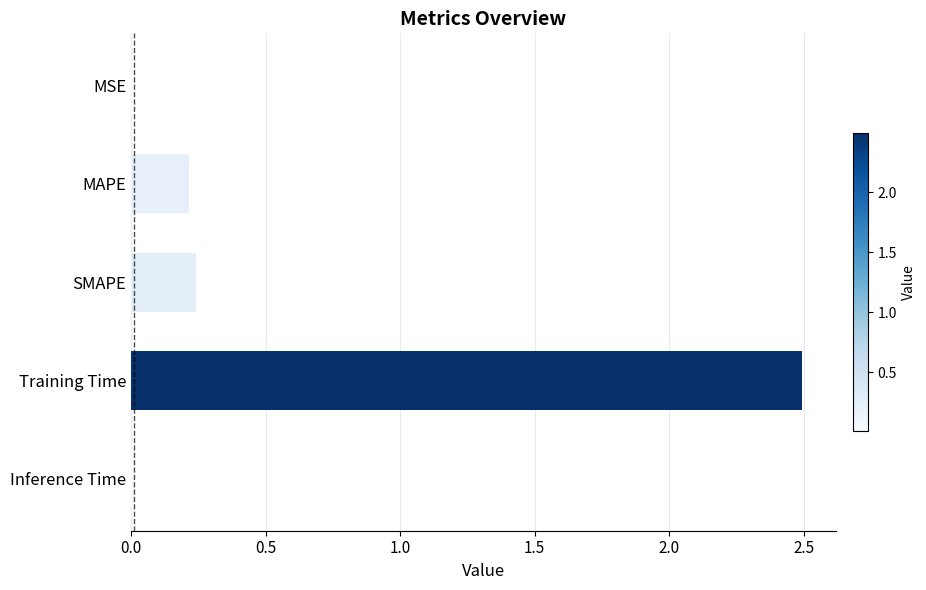

What is the sum of all values?

3.0